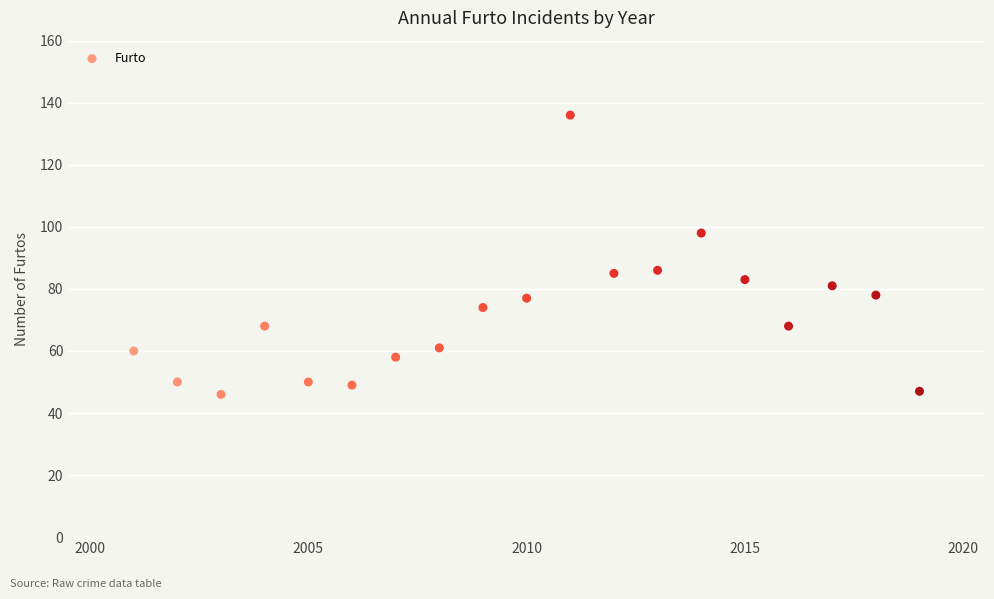

What is the range of X values (max minus min)?

18